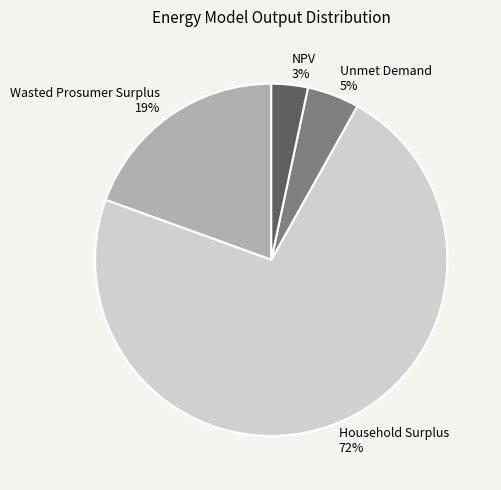

The Unmet Demand slice represents 5% of the pie. True or false?

True